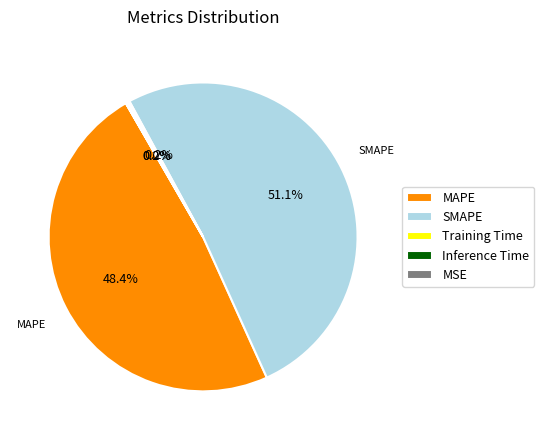

Does any single category account for the majority?

Yes